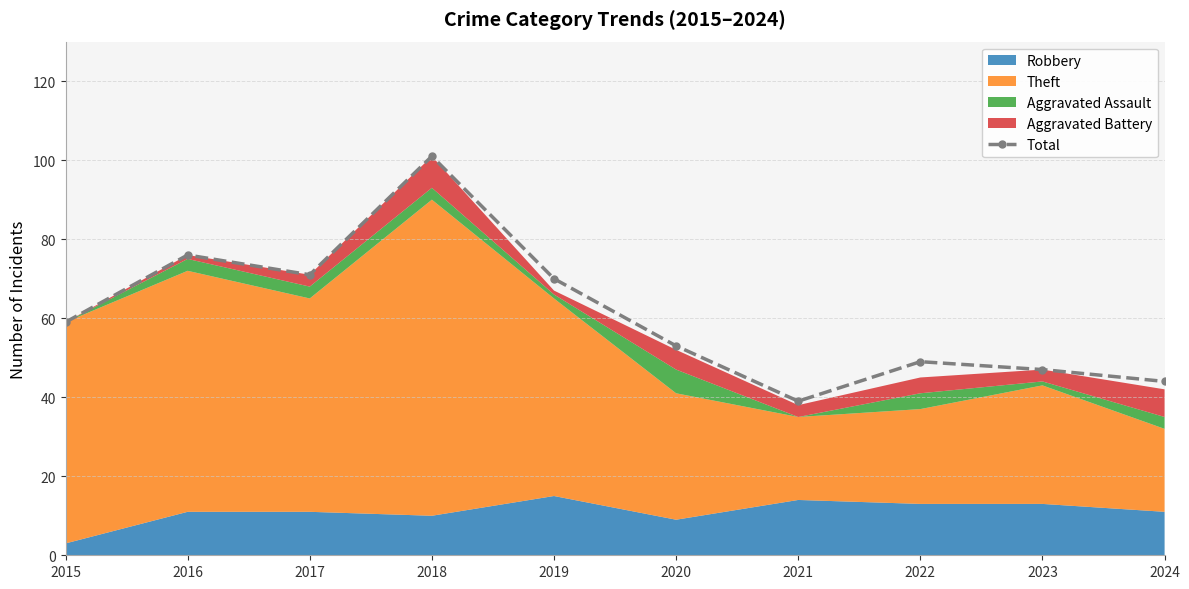

The value of Total at 2022 is 15. True or false?

False